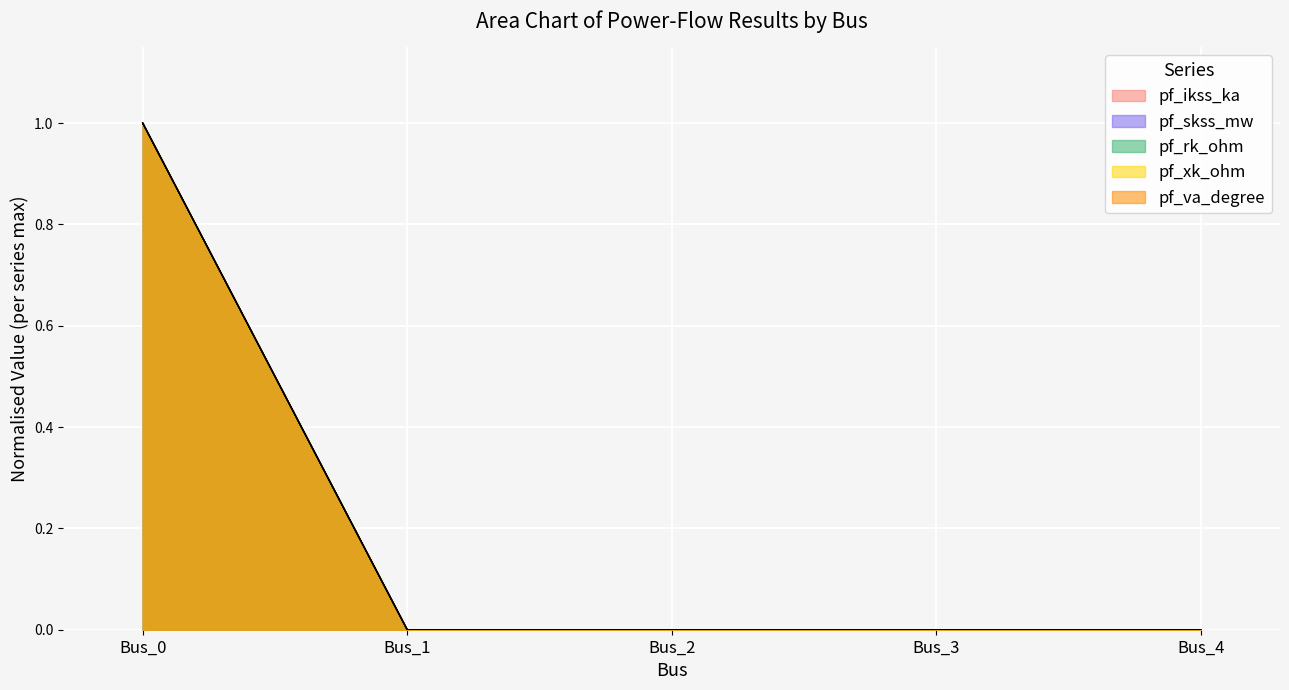

Which category has the highest value in the pf_xk_ohm series?

Bus_0